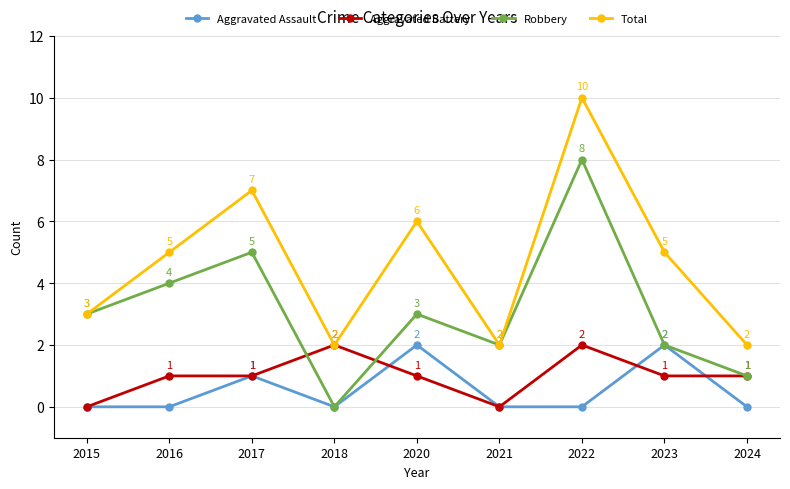

True or false: Total has a value of 3 at 2015.

True